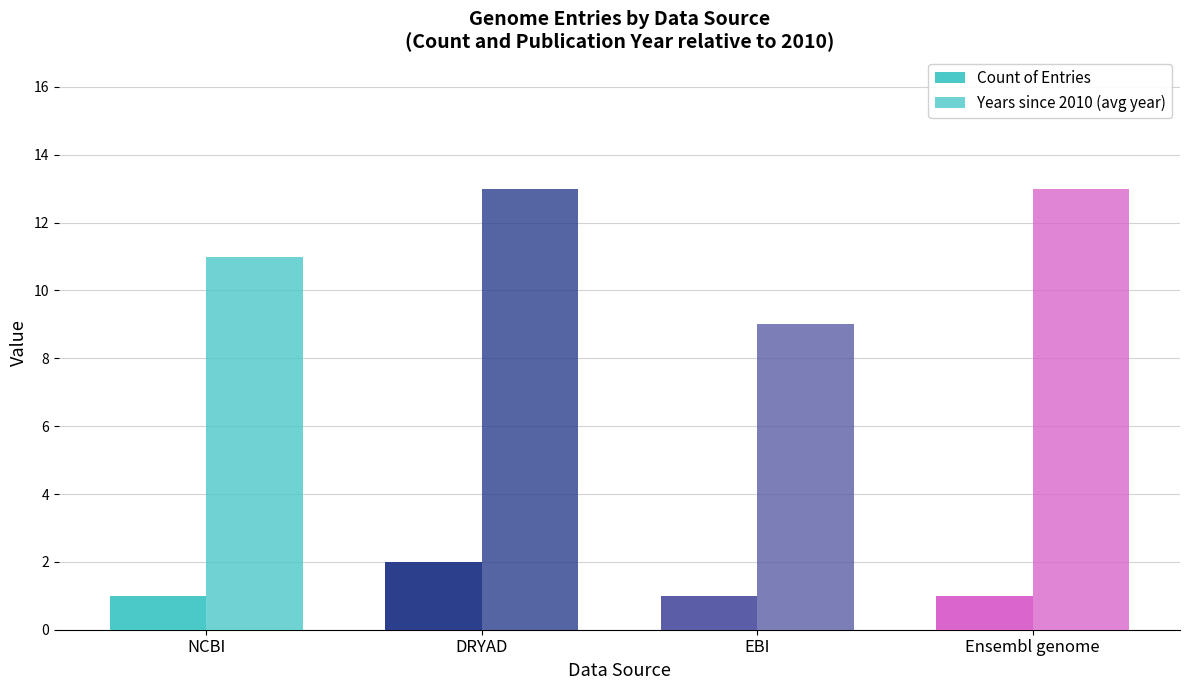

List the series in order of their overall mean, highest first.

Years since 2010 (avg year), Count of Entries